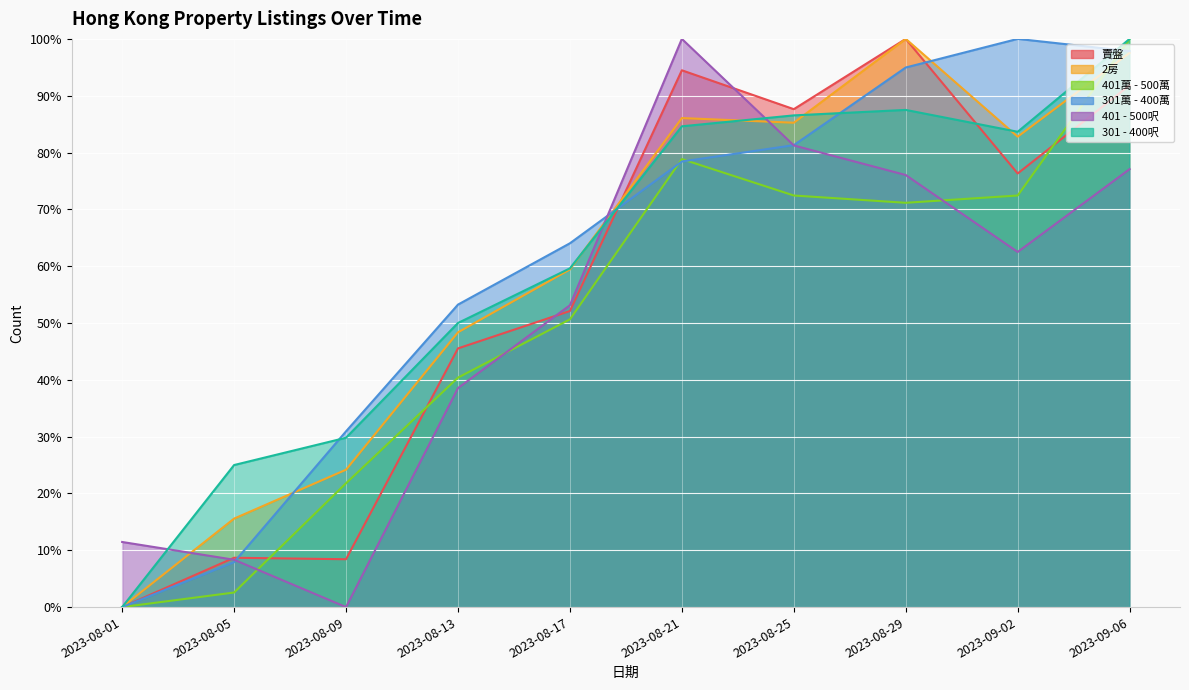

Rank the series at 2023-08-21 from lowest to highest value.

301萬 - 400萬, 401萬 - 500萬, 301 - 400呎, 2房, 賣盤, 401 - 500呎